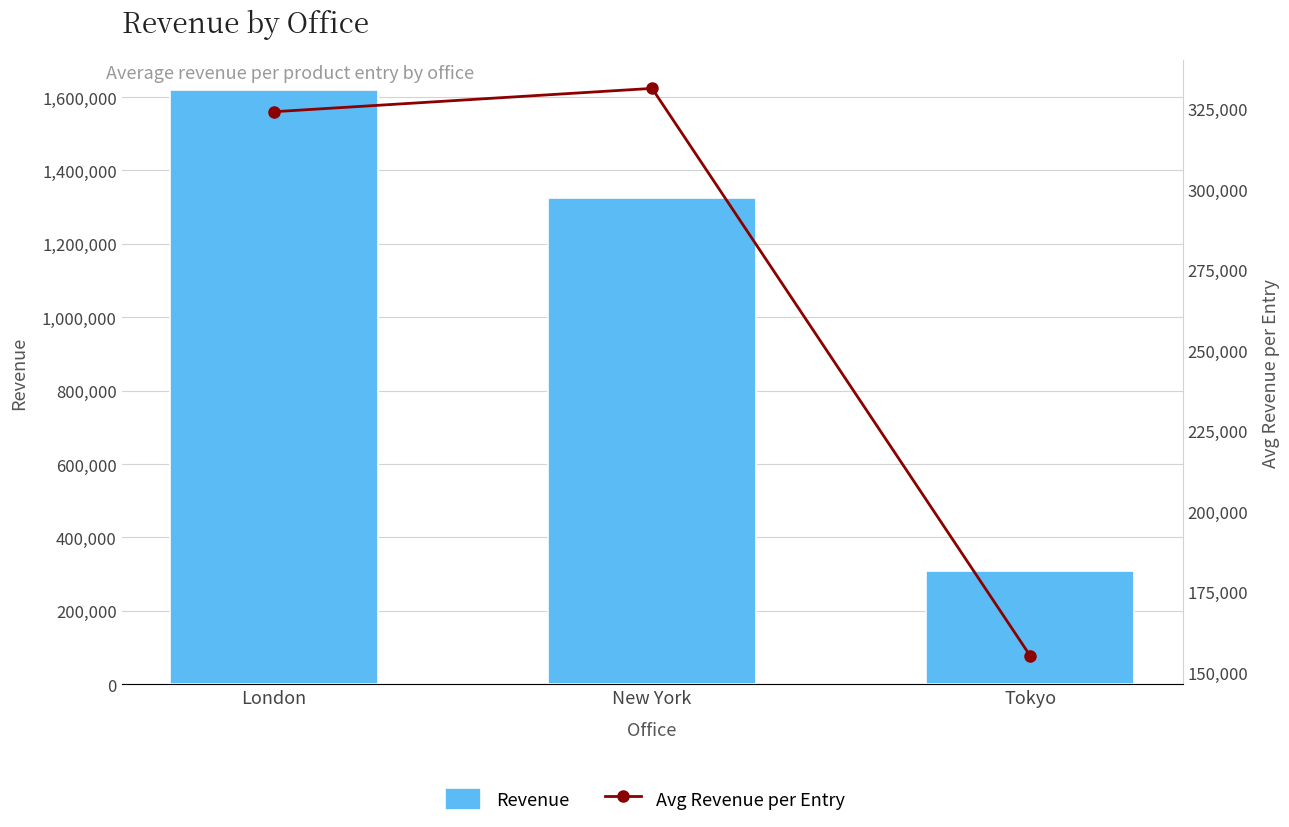

Between London and Tokyo, which series saw the biggest shift?

Revenue